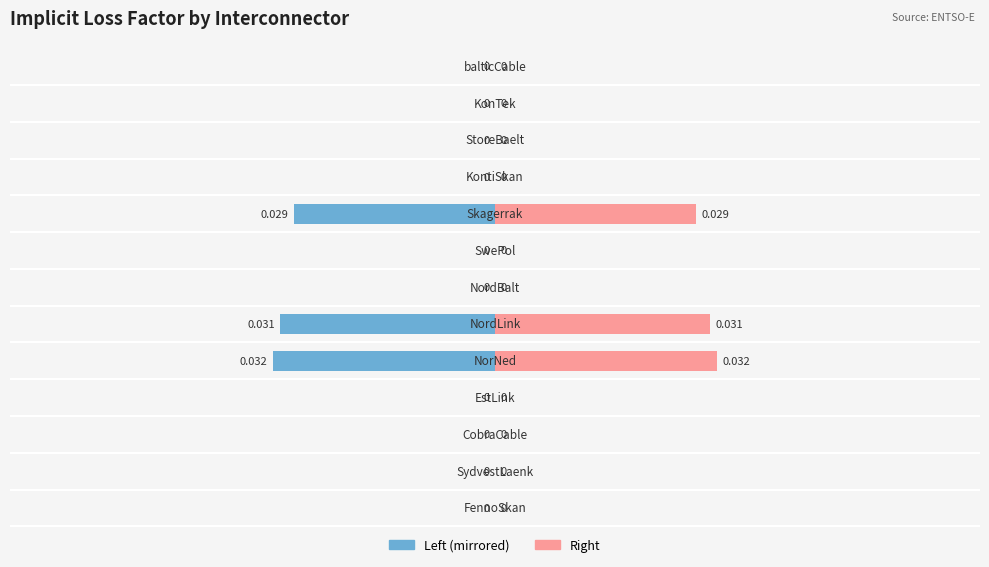

Rank the series by their maximum value, from highest to lowest.

ImplicitLossFactor (right), ImplicitLossFactor (left)